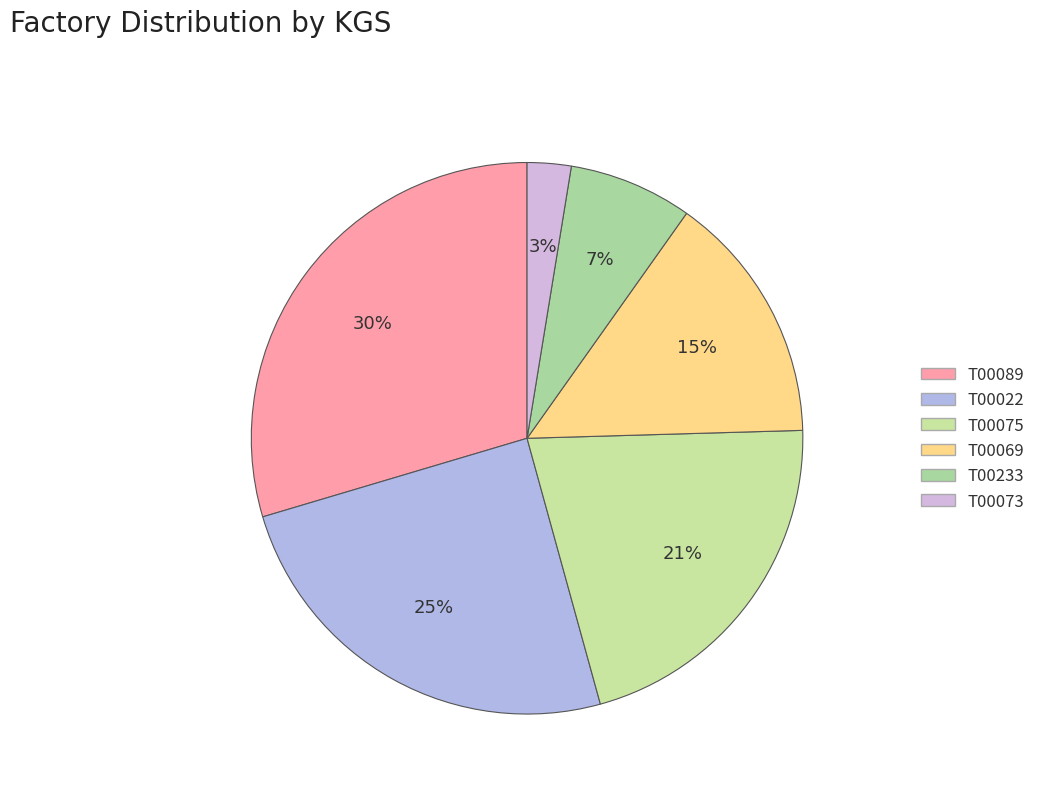

Does T00073 account for over 50% of the chart?

No